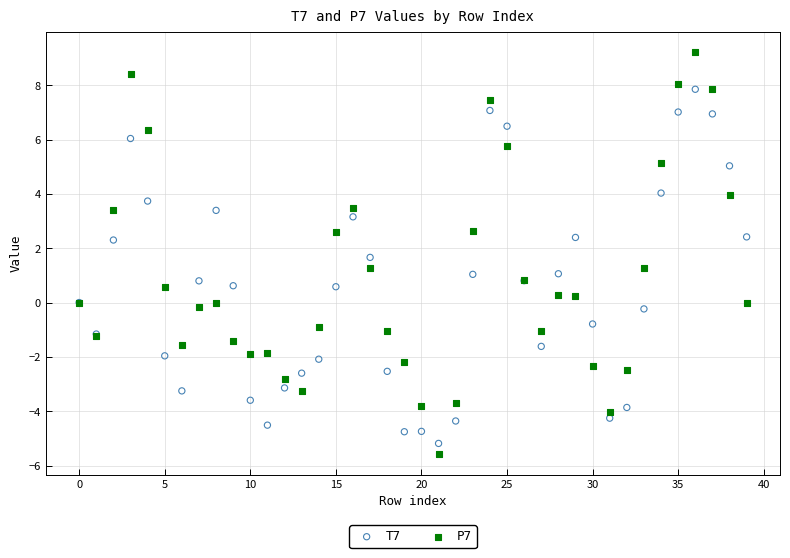

Which series has the largest Y range (max minus min)?

P7